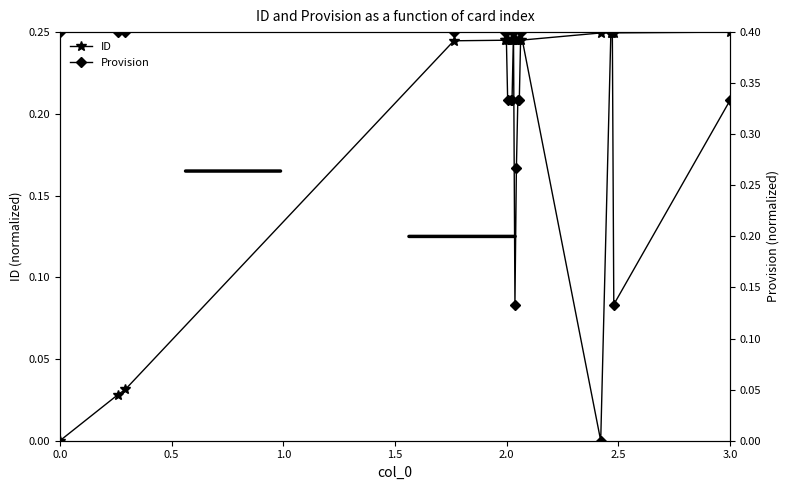

How many positive values does the ID series have?

19